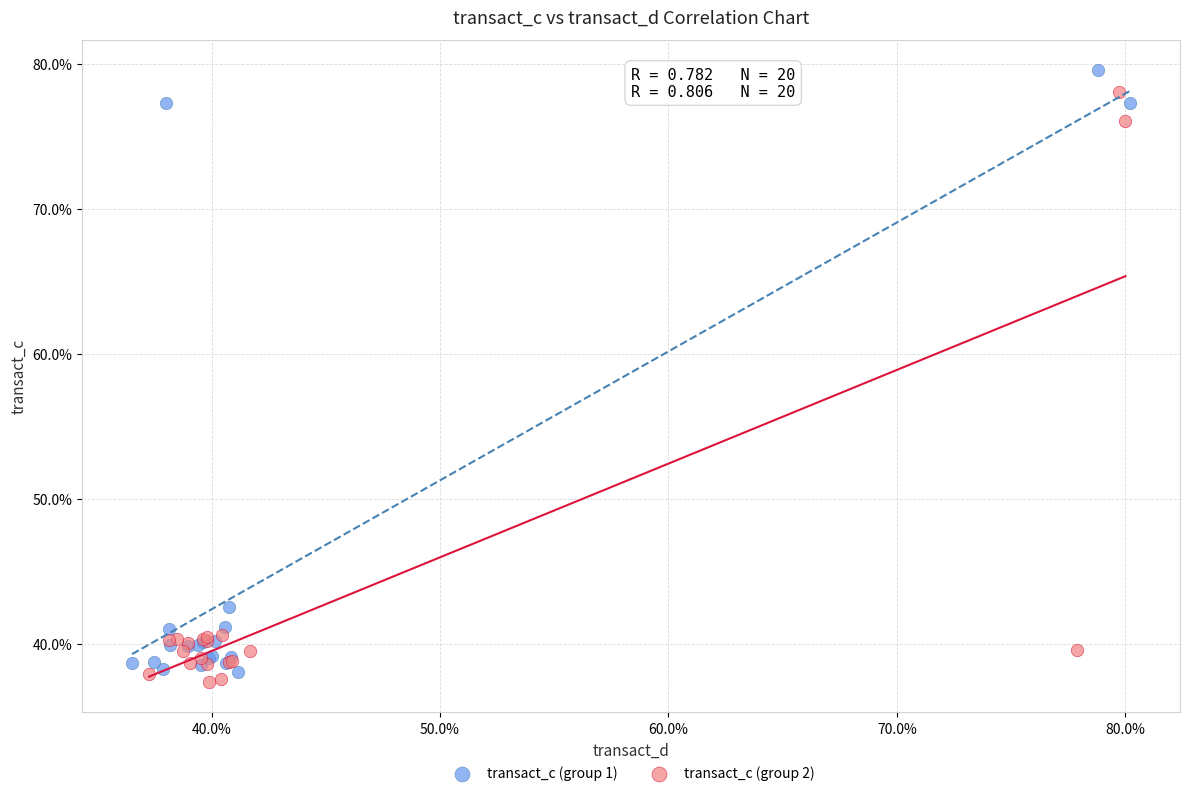

What are all the series names shown in the legend?

transact_c (group 1), transact_c (group 2)